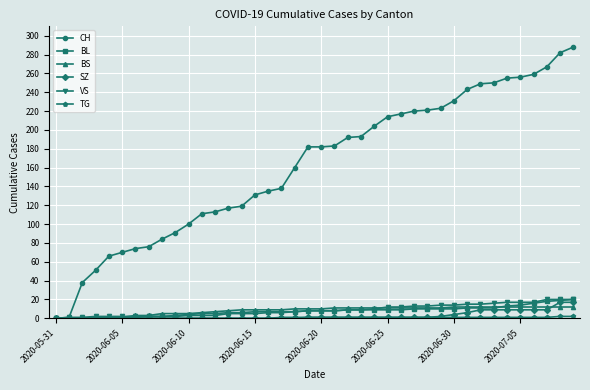

Which series has the largest total across all categories?

CH